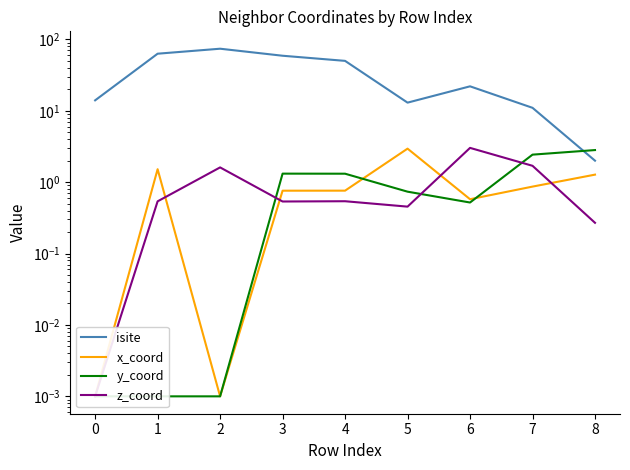

Between which two adjacent categories do x_coord and z_coord first intersect?

1 and 2